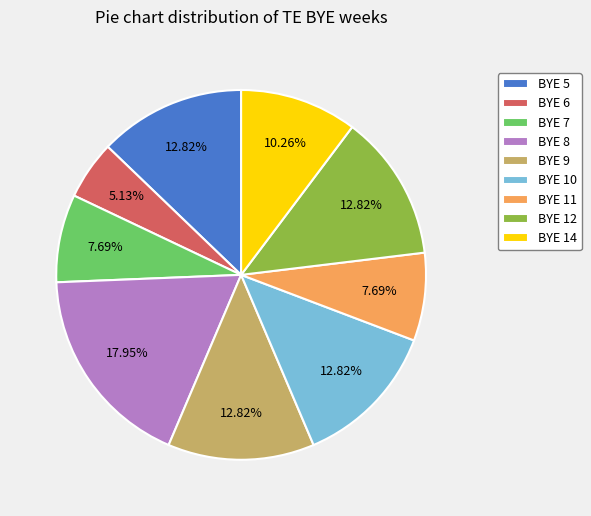

What percentage is the BYE 9 slice, to the nearest percent?

13%